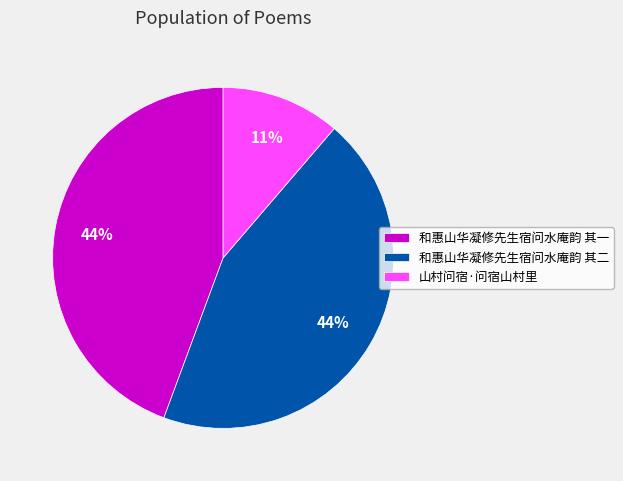

Approximately how many times larger is the value at 和惠山华凝修先生宿问水庵韵 其一 compared to 和惠山华凝修先生宿问水庵韵 其二?

1.0